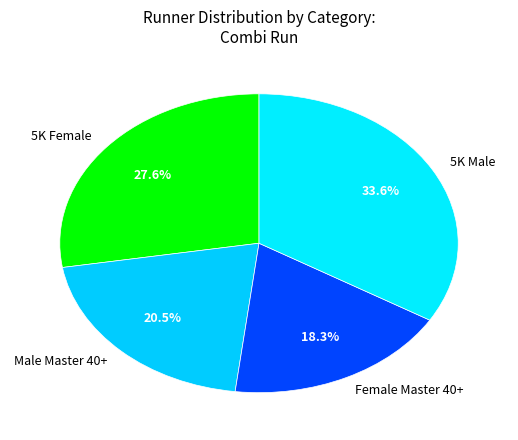

To the nearest percent, what is the average slice percentage?

25%